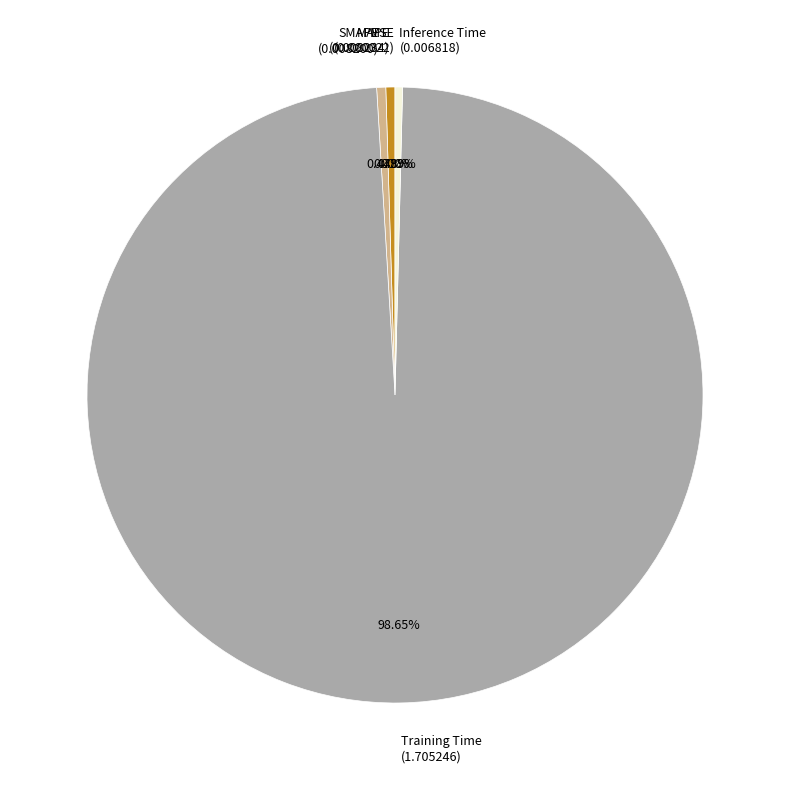

To the nearest percent, what is the difference between the largest and smallest slice percentages?

99%